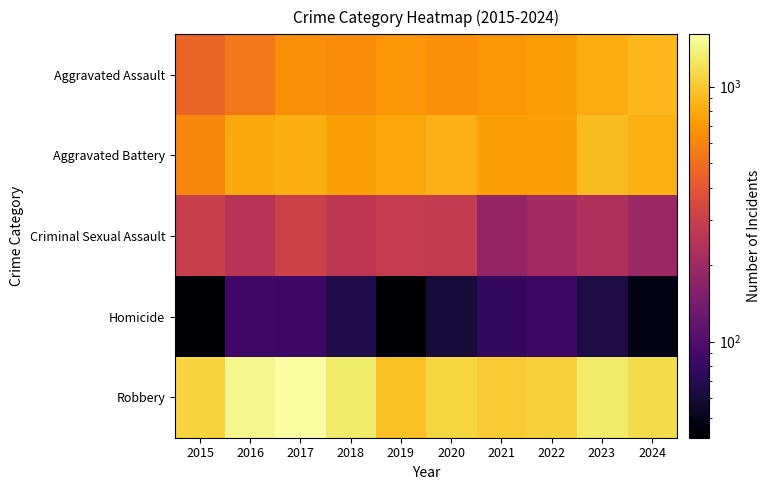

At which category does the chart reach its peak across all series?

2017